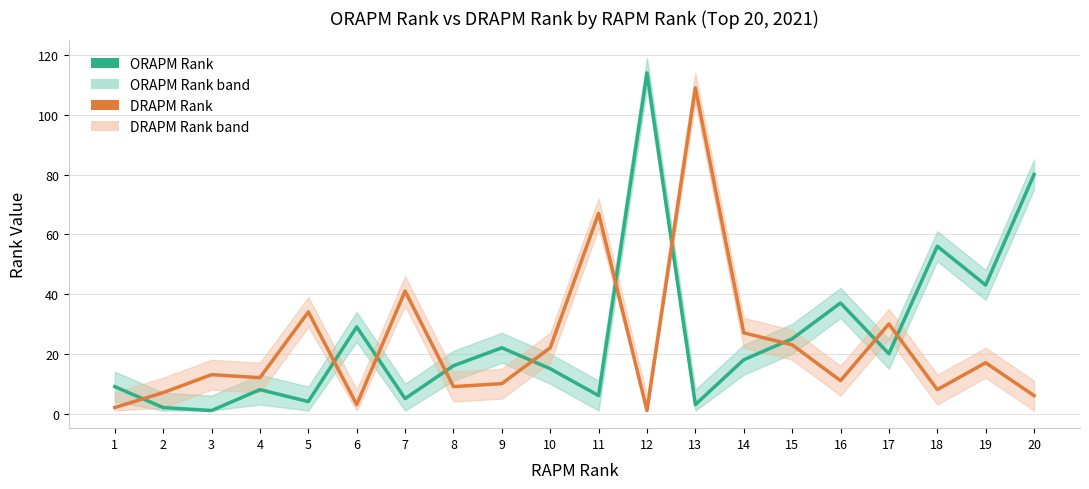

Where is the first local minimum for DRAPM Rank?

4